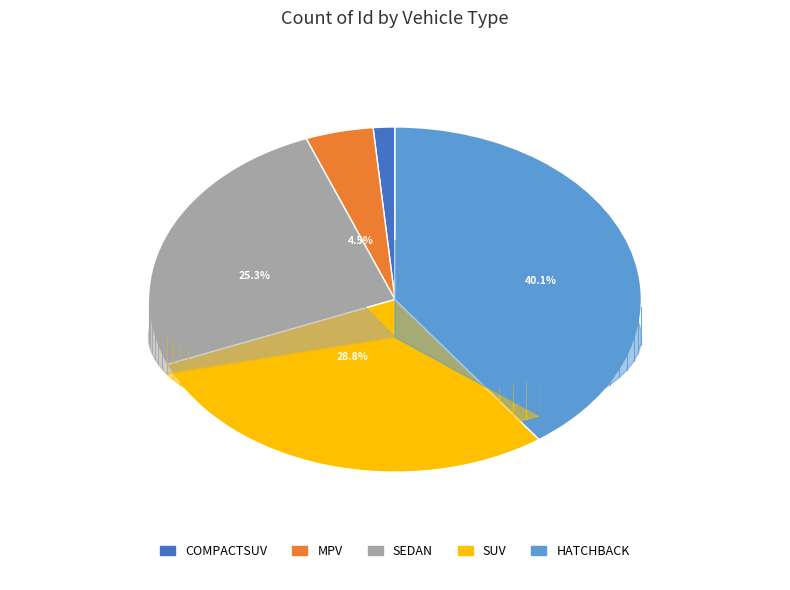

Which slice is the largest?

HATCHBACK